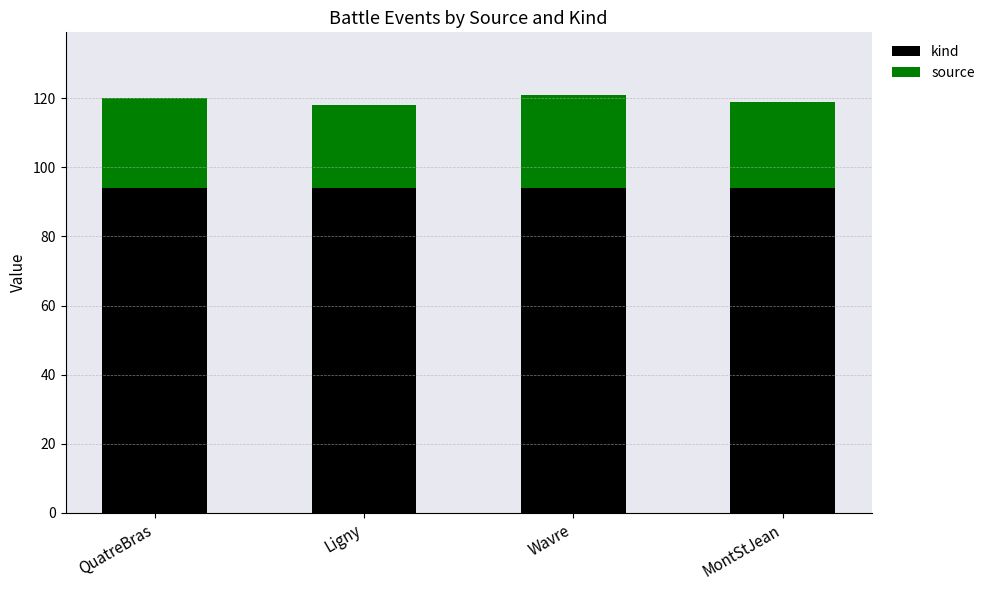

What is the total value across all series at Wavre?

121